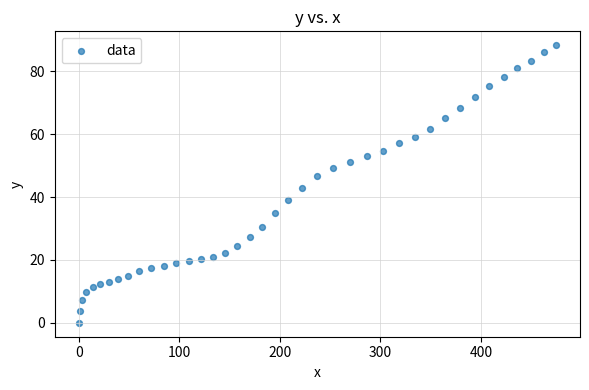

What Y value in the scatter plot is closest to 44?

43.0